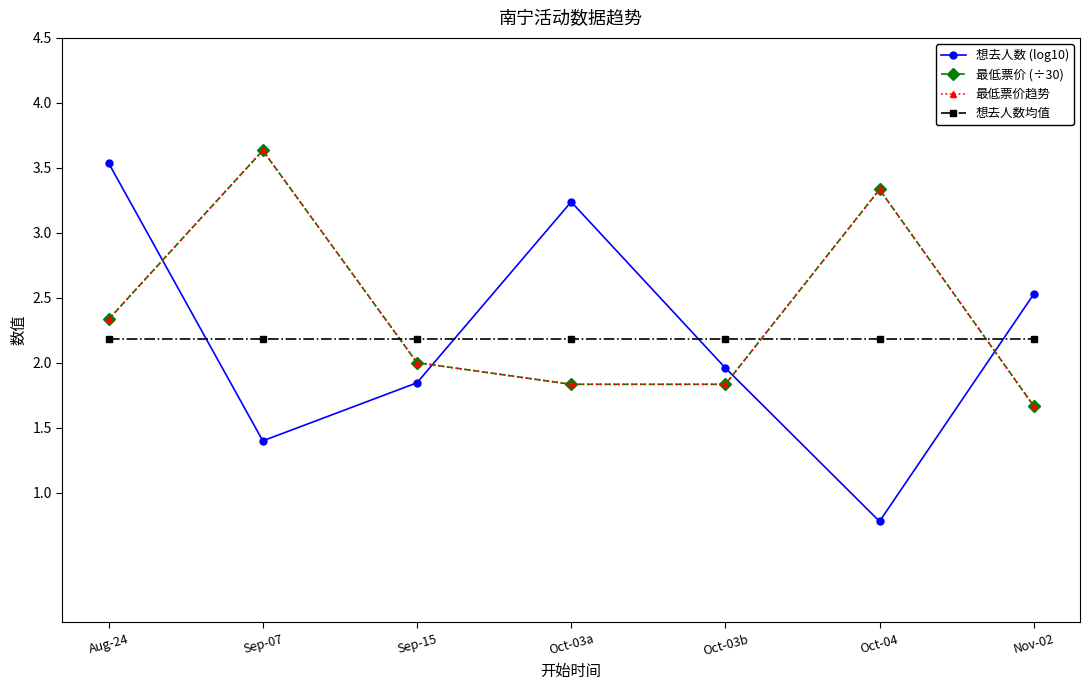

Which has a higher value, Sep-15 or Aug-24?

Aug-24